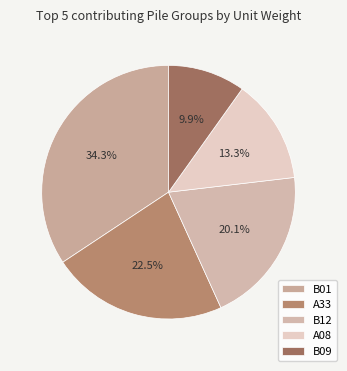

True or false: B09 accounts for 10% of the total.

True